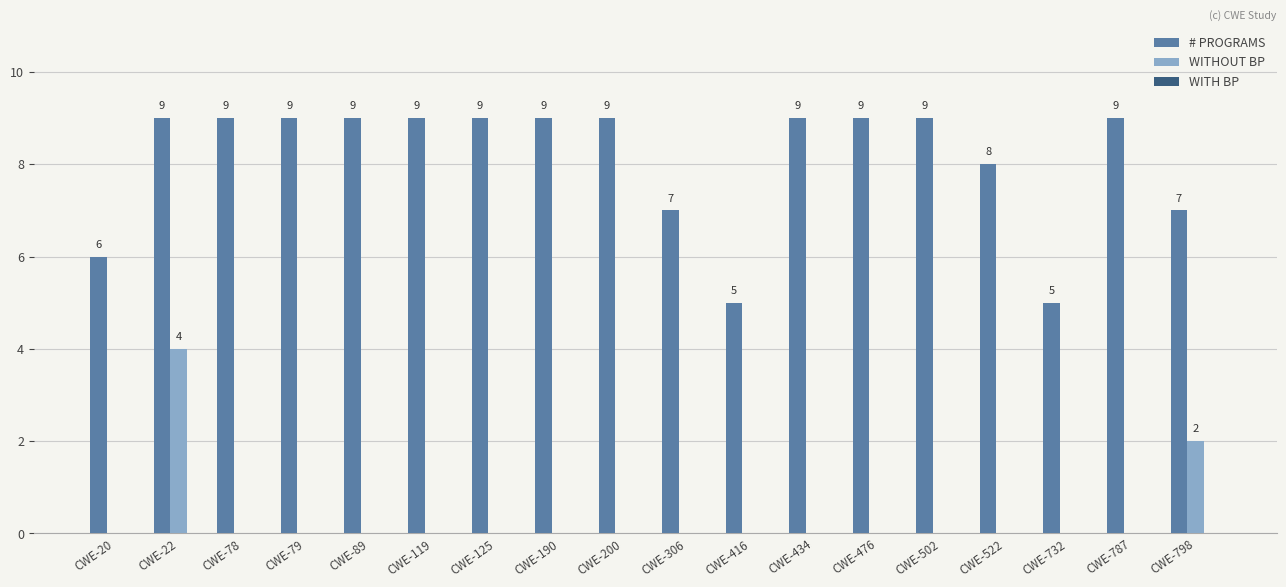

What is the greatest value displayed?

9